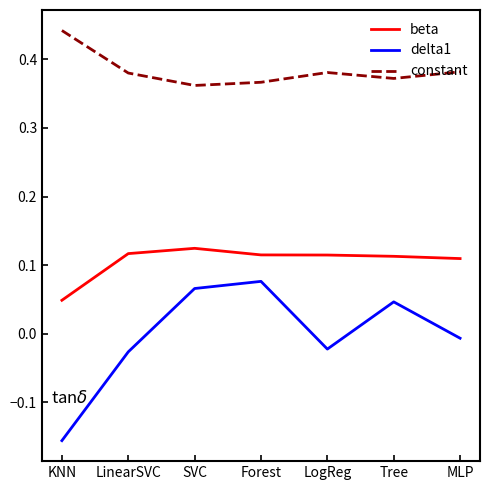

Which series has the largest range (max minus min)?

delta1